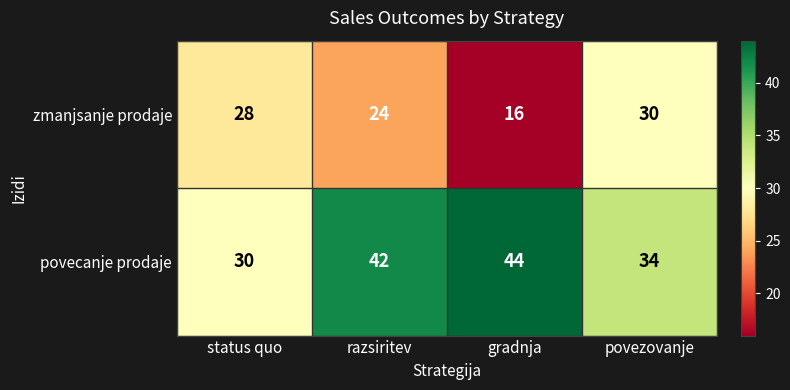

Reading left to right, extract all data points from this chart.

zmanjsanje prodaje: status quo=28	razsiritev=24	gradnja=16	povezovanje=30
povecanje prodaje: status quo=30	razsiritev=42	gradnja=44	povezovanje=34